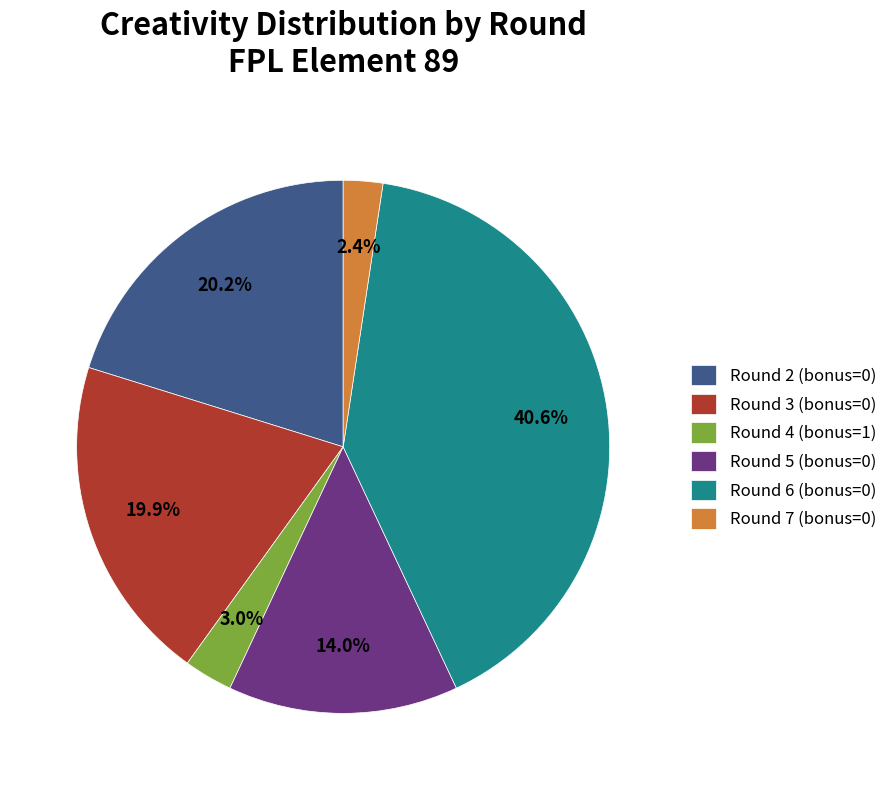

To the nearest percent, what percentage of the pie is Round 5 (bonus=0)?

14%